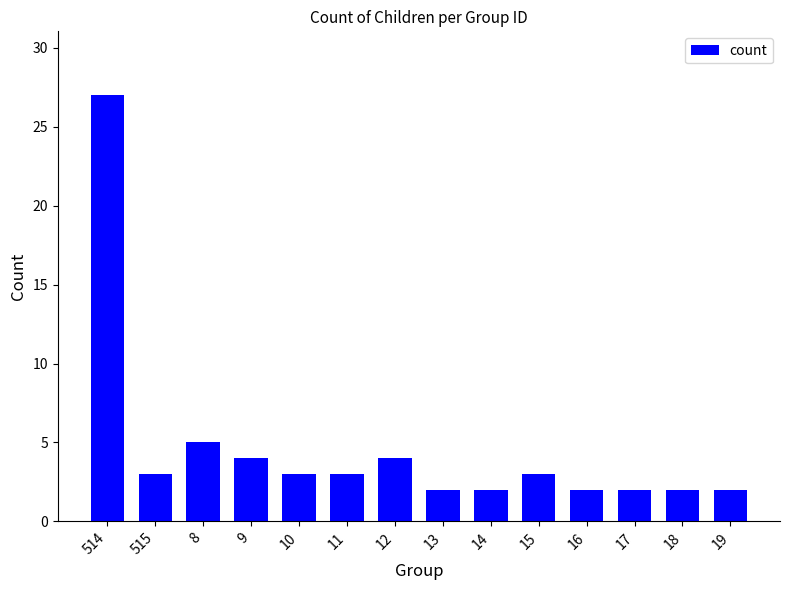

The value at 515 is 3. True or false?

True